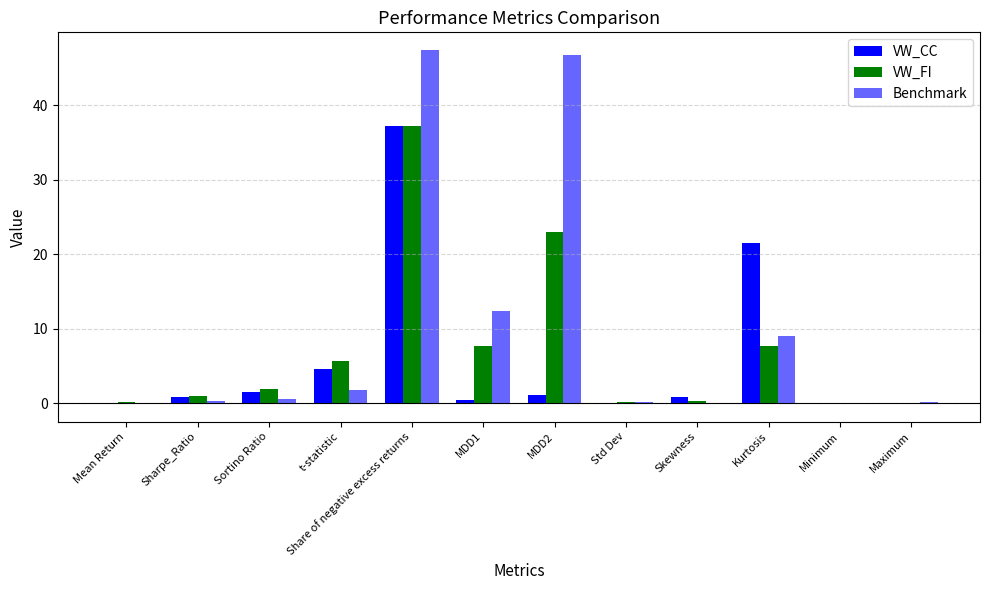

How many data points does each series have?

12